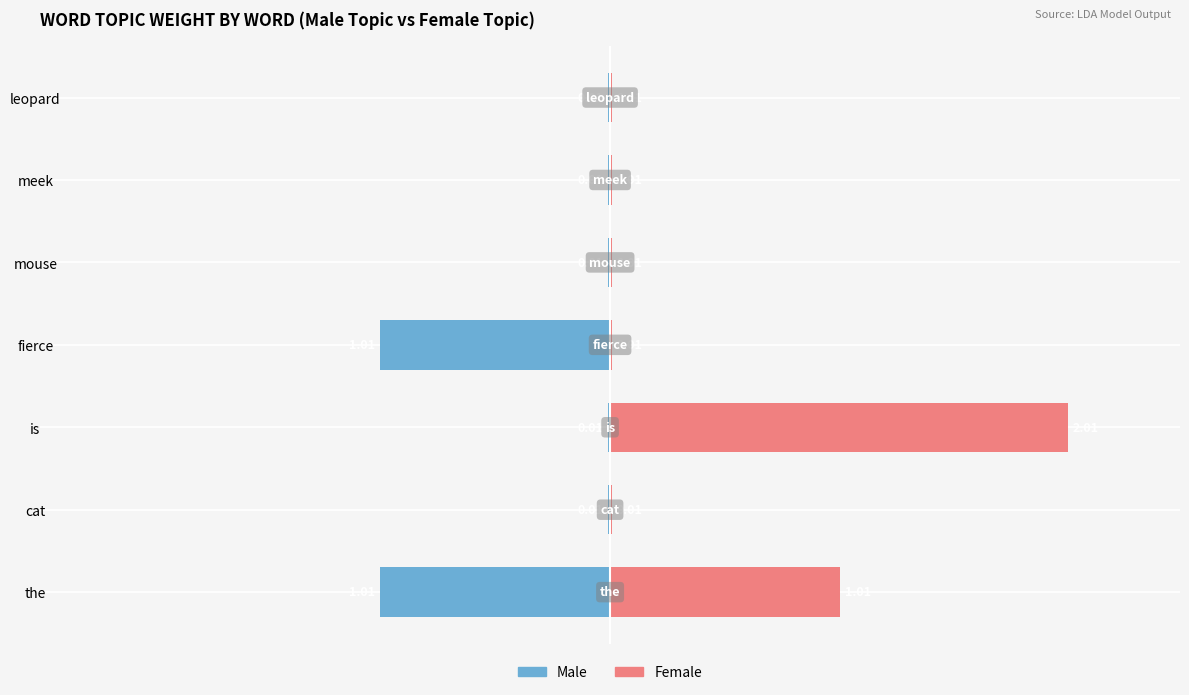

What are all the series names shown in the legend?

Male, Female